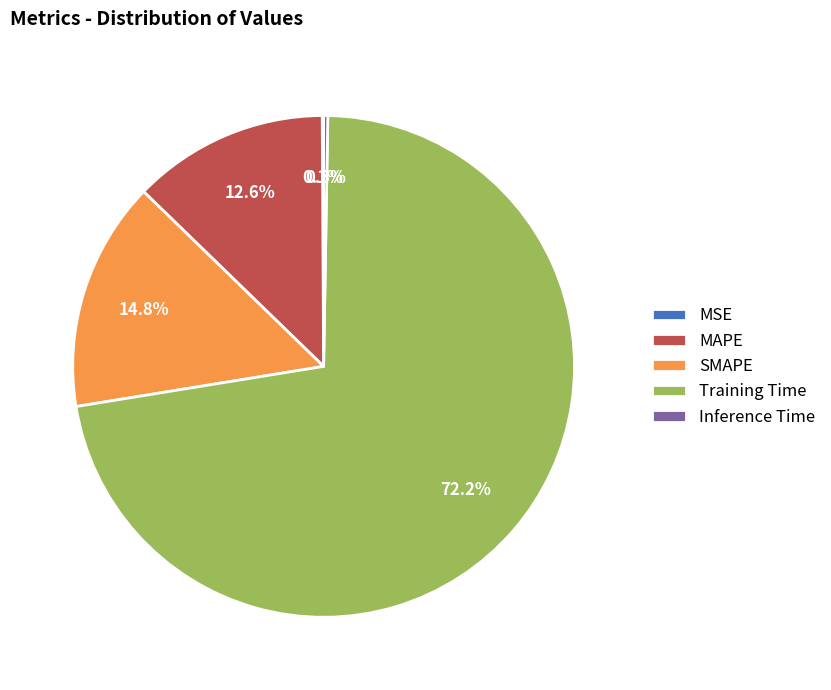

Which has a higher value, MAPE or SMAPE?

SMAPE